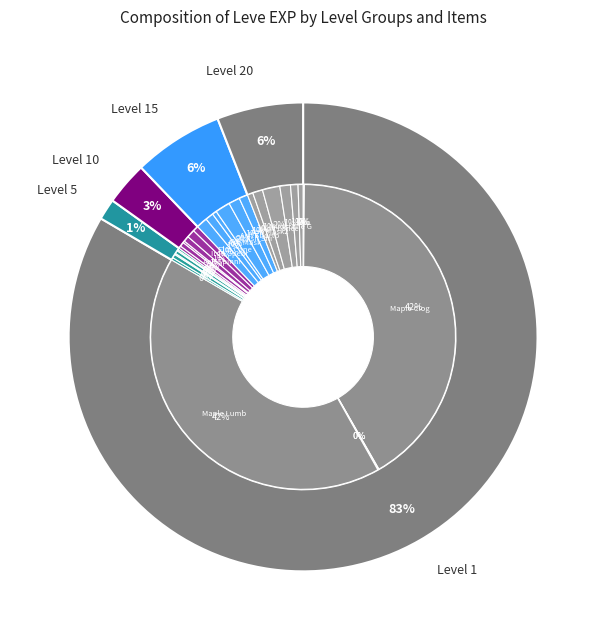

What is the smallest slice in the pie chart?

Bone Harpoon